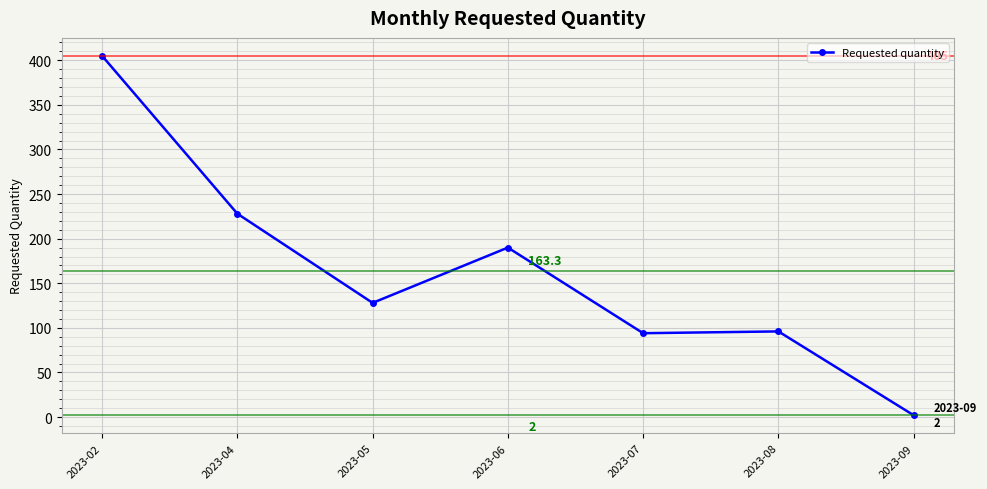

The chart shows a value of 61 at 2023-08. True or false?

False